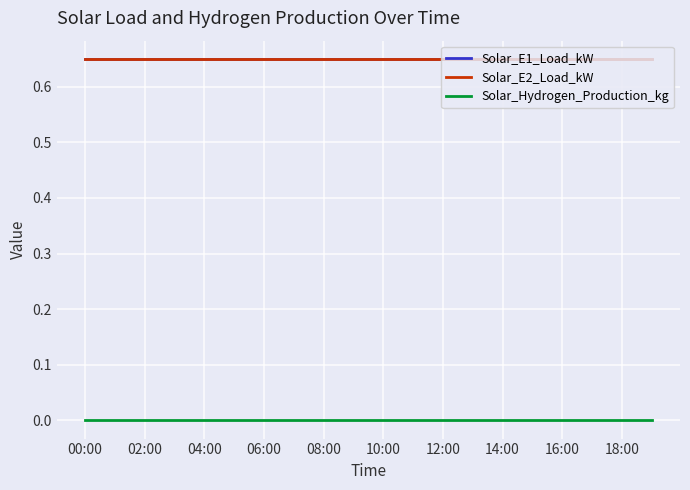

True or false: Solar_Hydrogen_Production_kg and Solar_E1_Load_kW cross at least once.

False